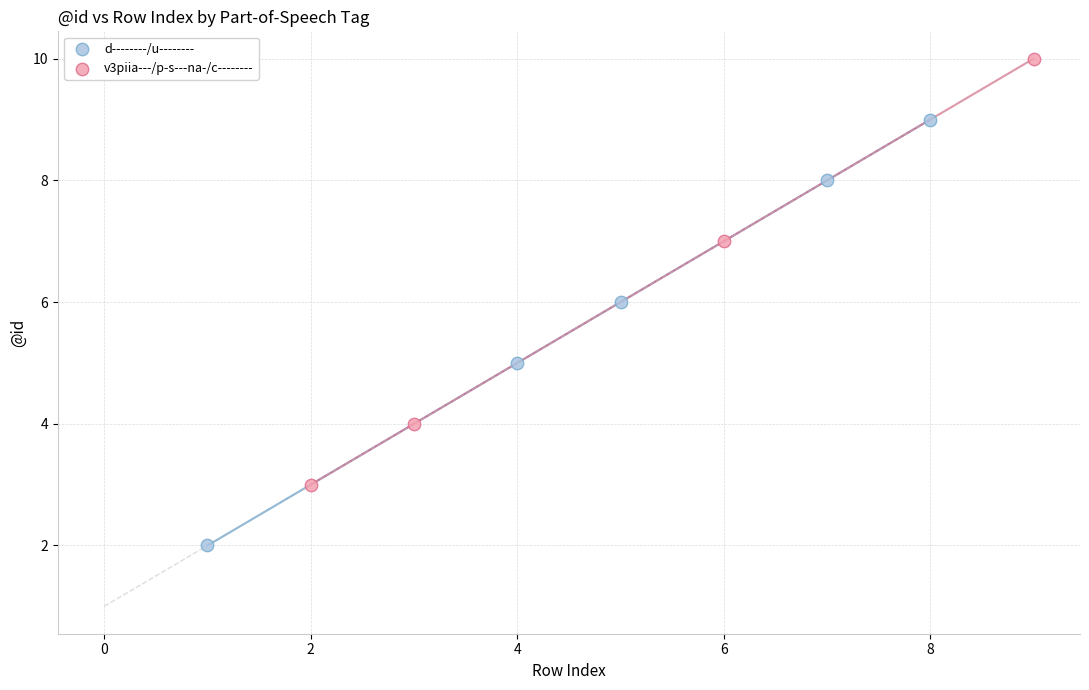

Which series reaches the minimum Y coordinate?

d--------/u--------